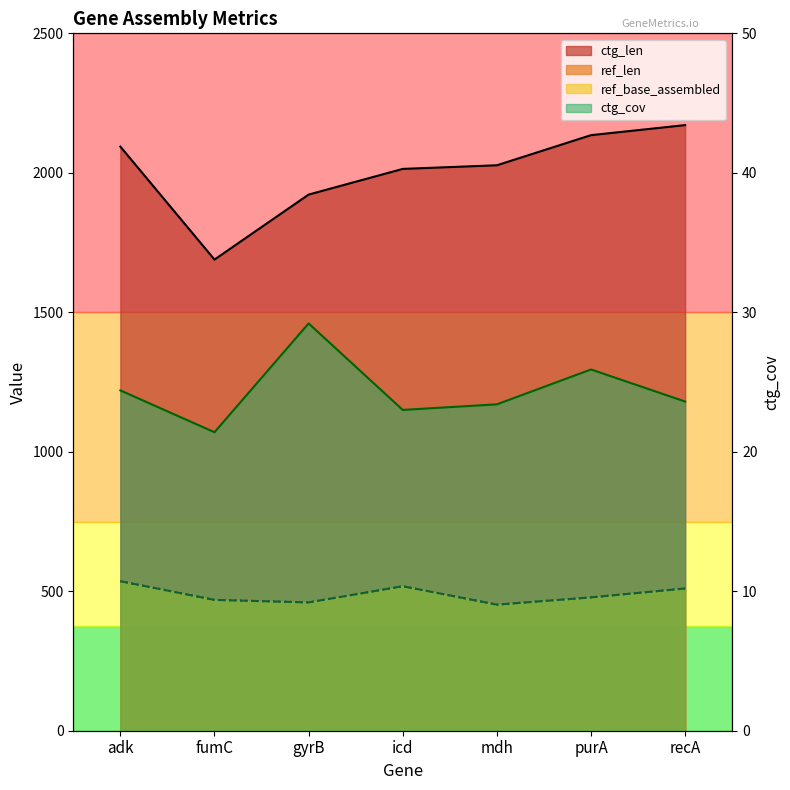

What is the smallest value displayed?

21.4